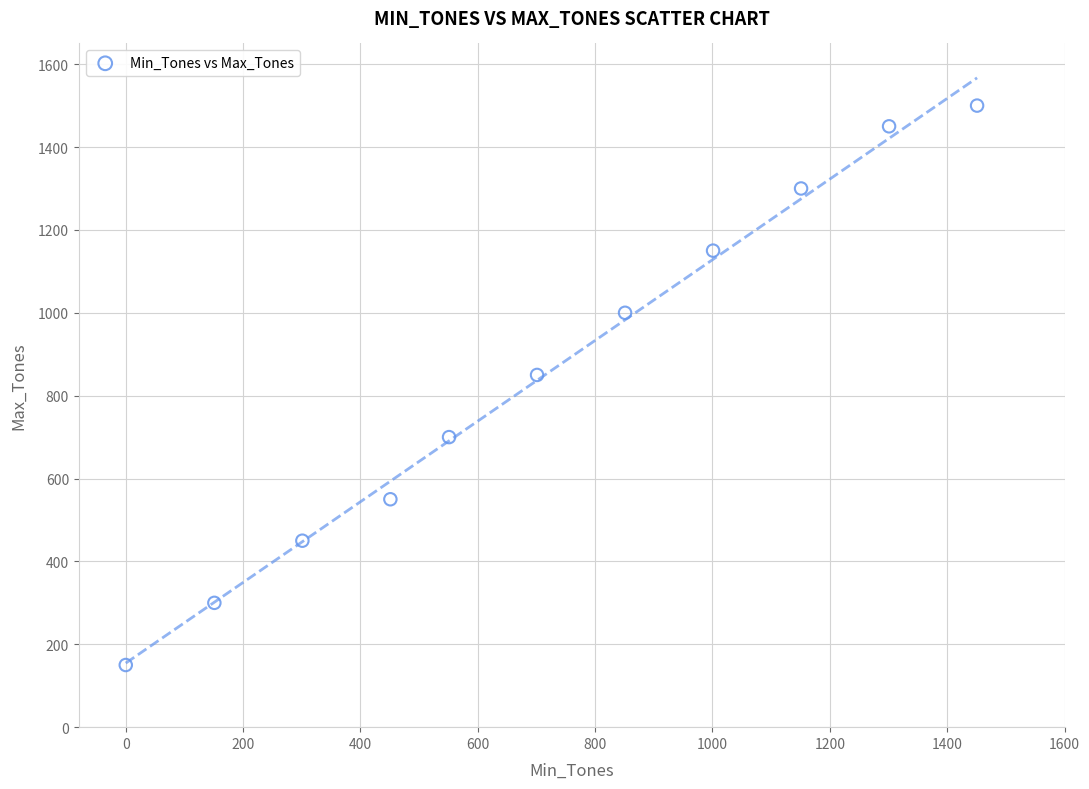

What Y value in the scatter plot is closest to 825?

850